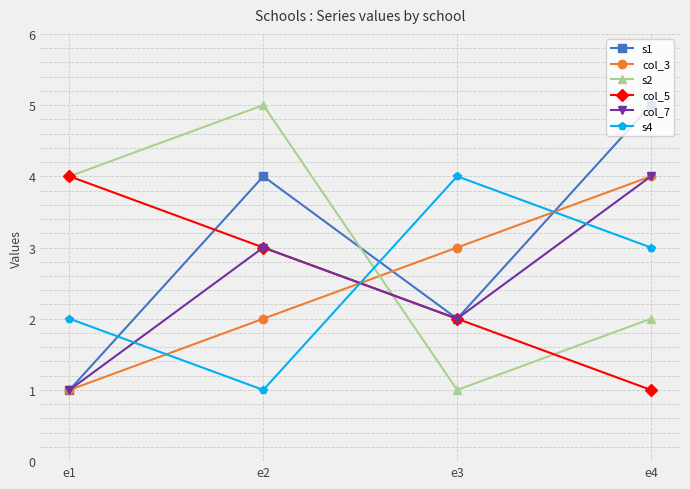

Reading left to right, transcribe all the data shown in this chart.

s1: e1=1	e2=4	e3=2	e4=5
col_3: e1=1	e2=2	e3=3	e4=4
s2: e1=4	e2=5	e3=1	e4=2
col_5: e1=4	e2=3	e3=2	e4=1
col_7: e1=1	e2=3	e3=2	e4=4
s4: e1=2	e2=1	e3=4	e4=3